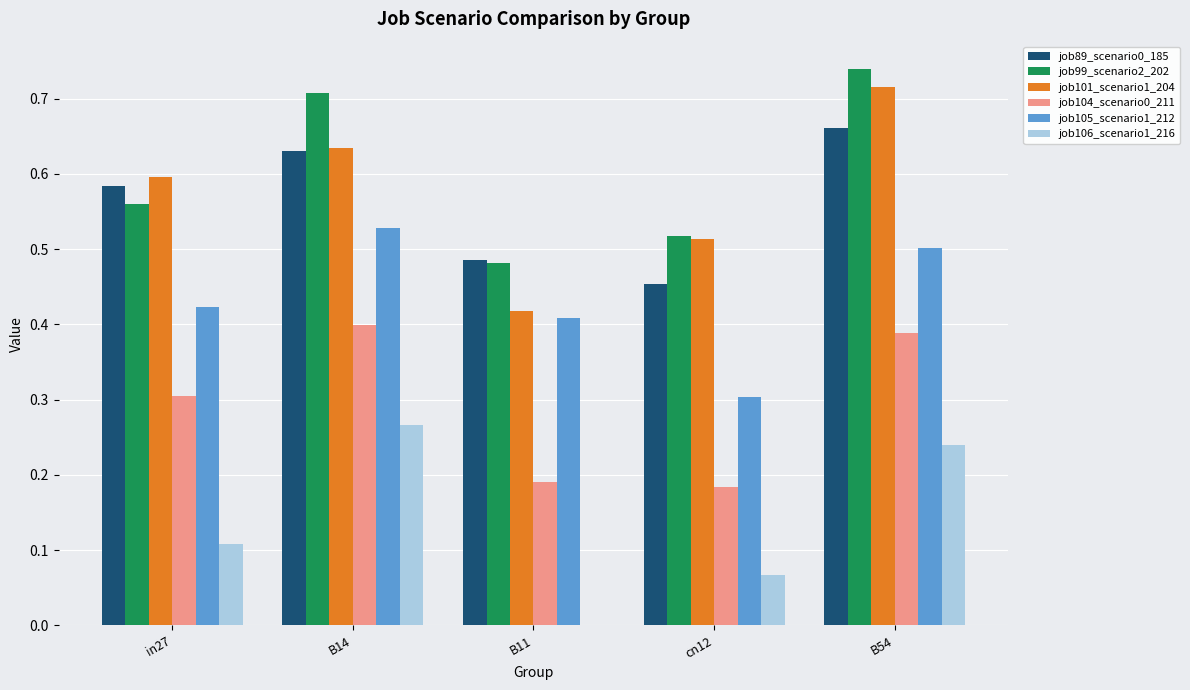

At which label does job105_scenario1_212 reach its peak?

B14